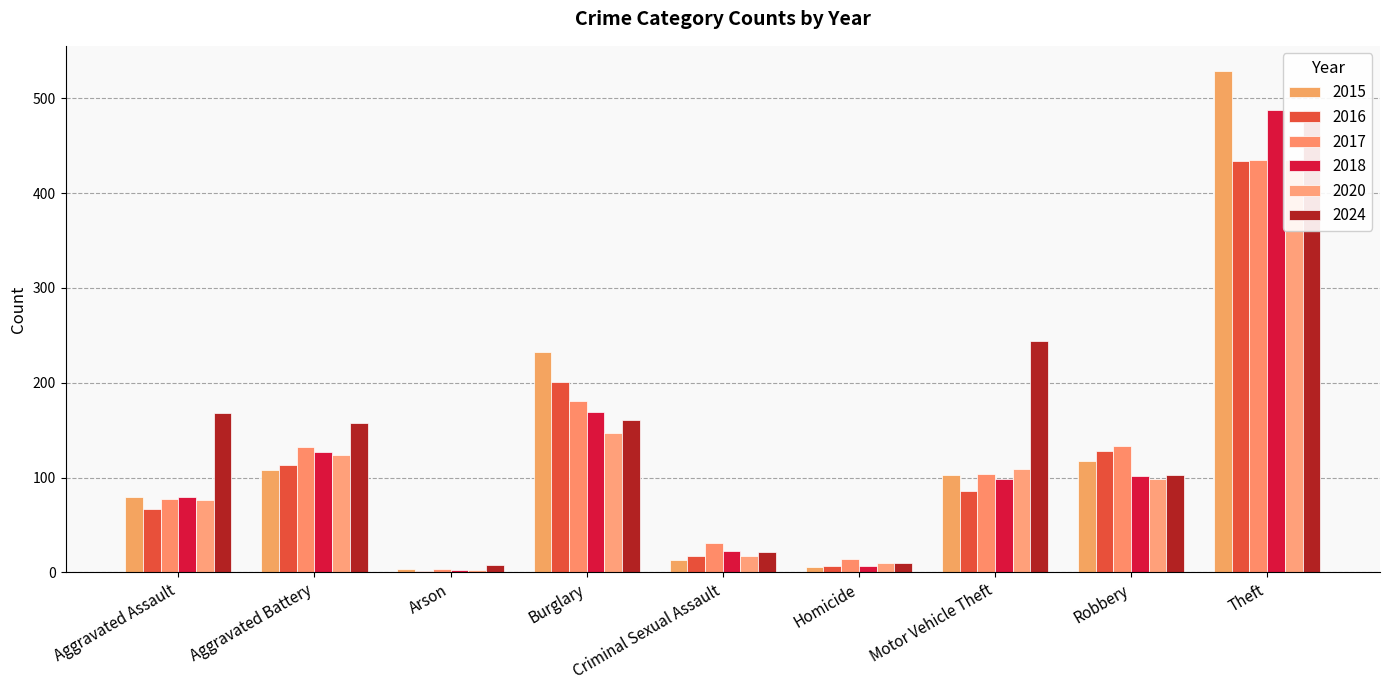

Which series changed the most between Arson and Robbery?

2017